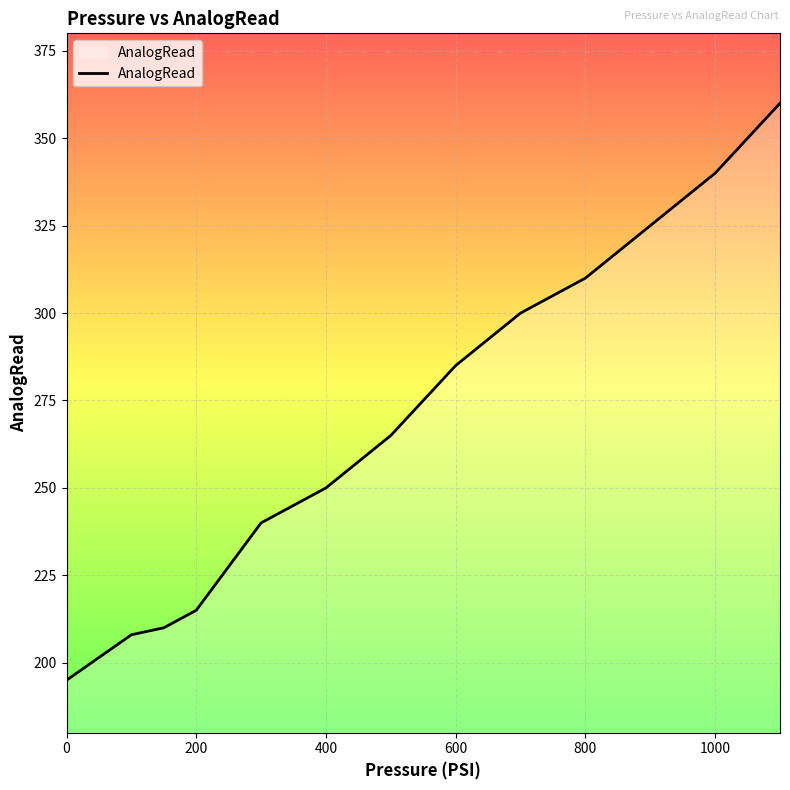

What is the difference between the maximum and minimum values?

165